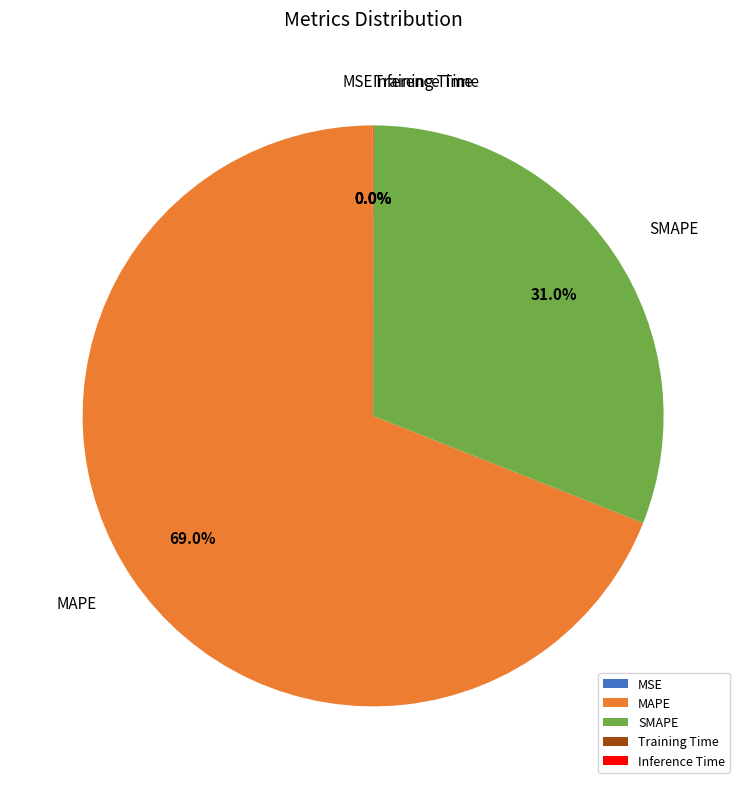

What is the largest slice in the pie chart?

MAPE